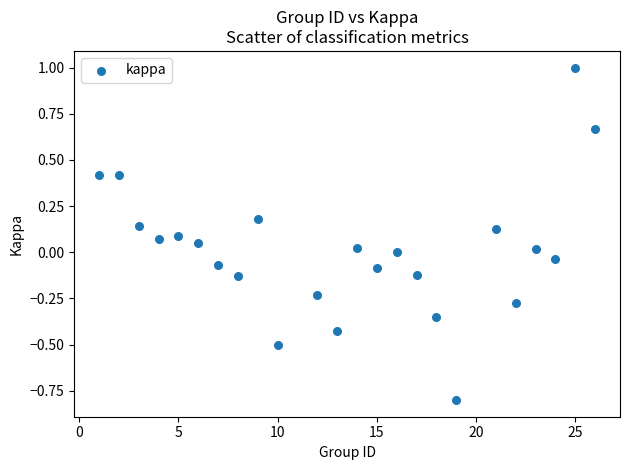

What is the range of X values (max minus min)?

25.0